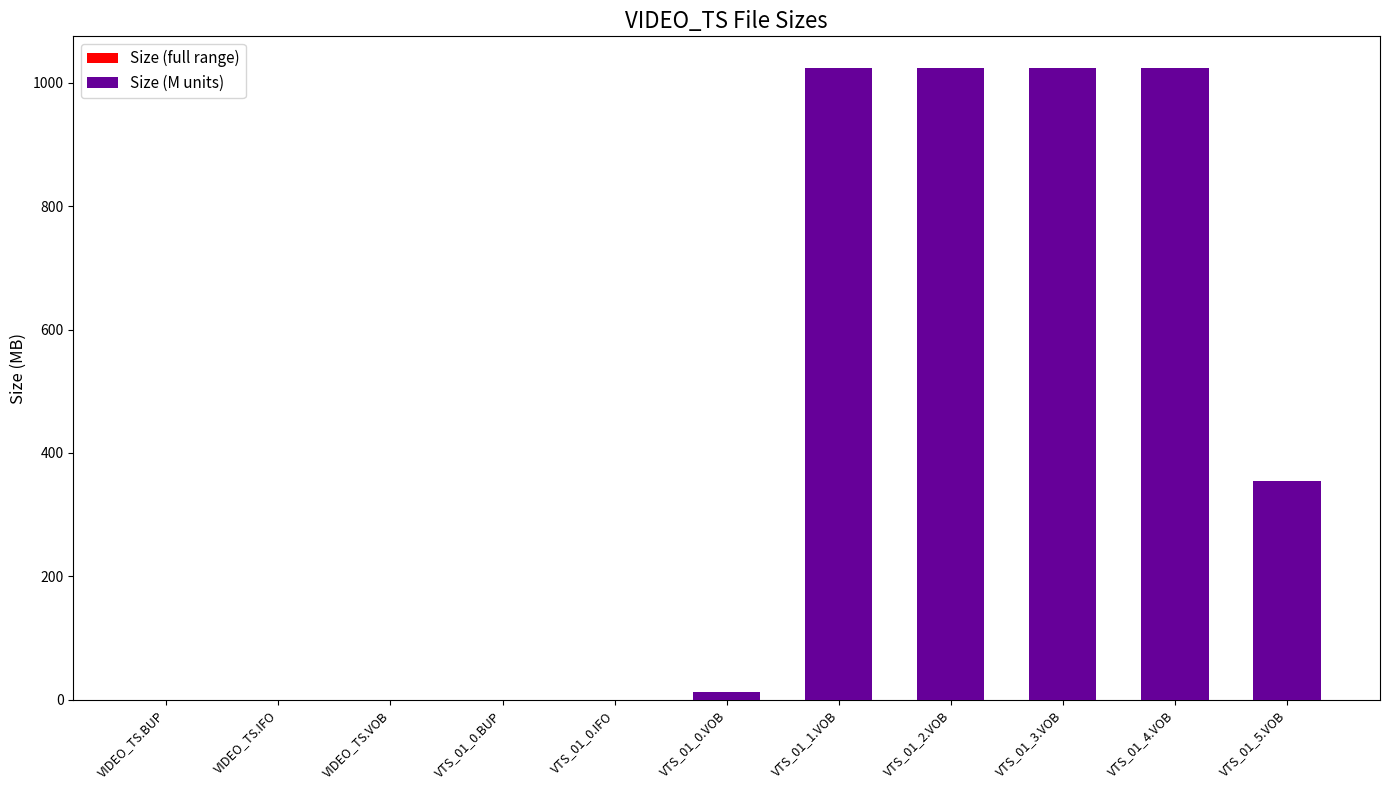

What is the sum of the Size (full range) values at VTS_01_3.VOB and VTS_01_5.VOB?

1379.1